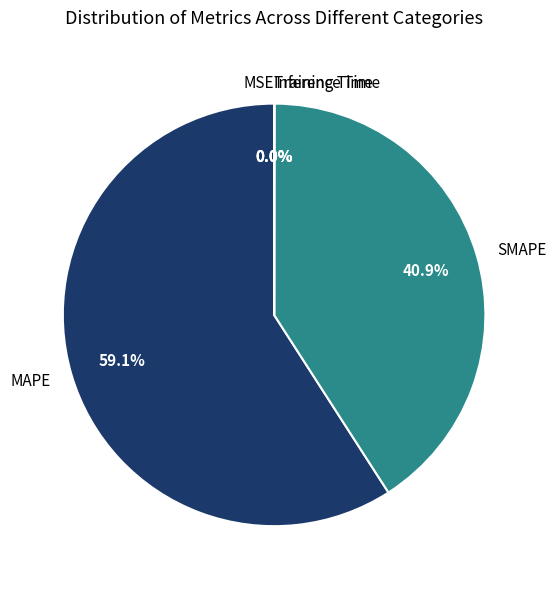

Which slice is the largest?

MAPE